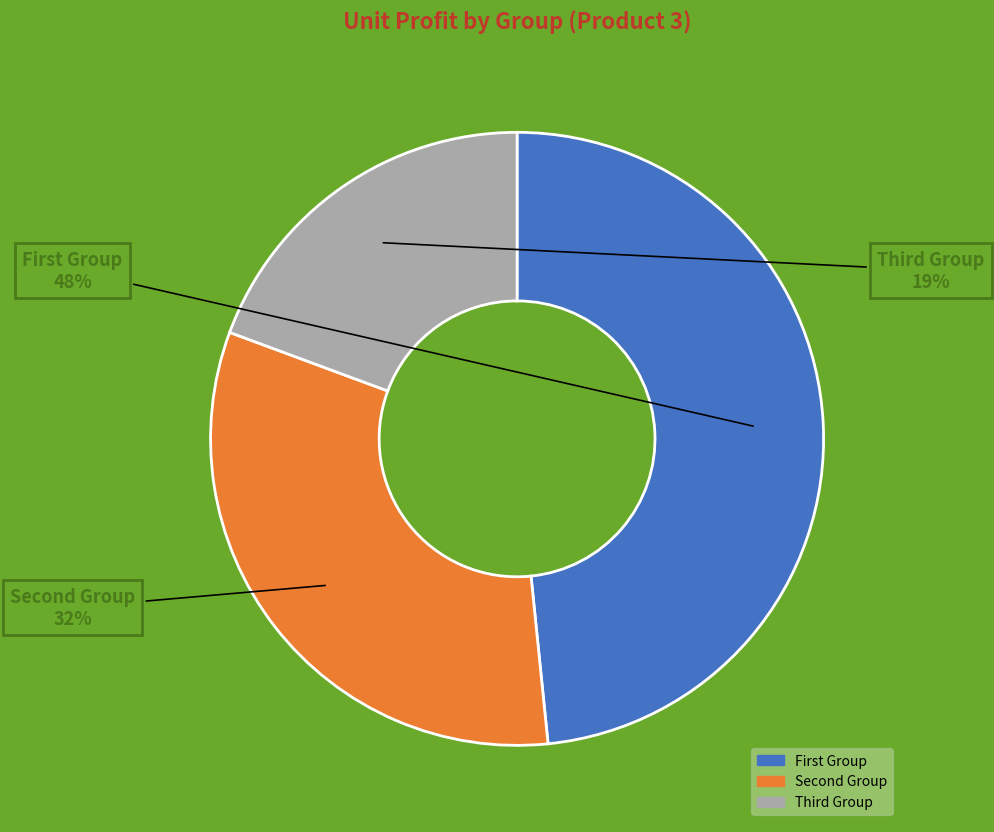

Is there any slice that represents more than half of the pie?

No